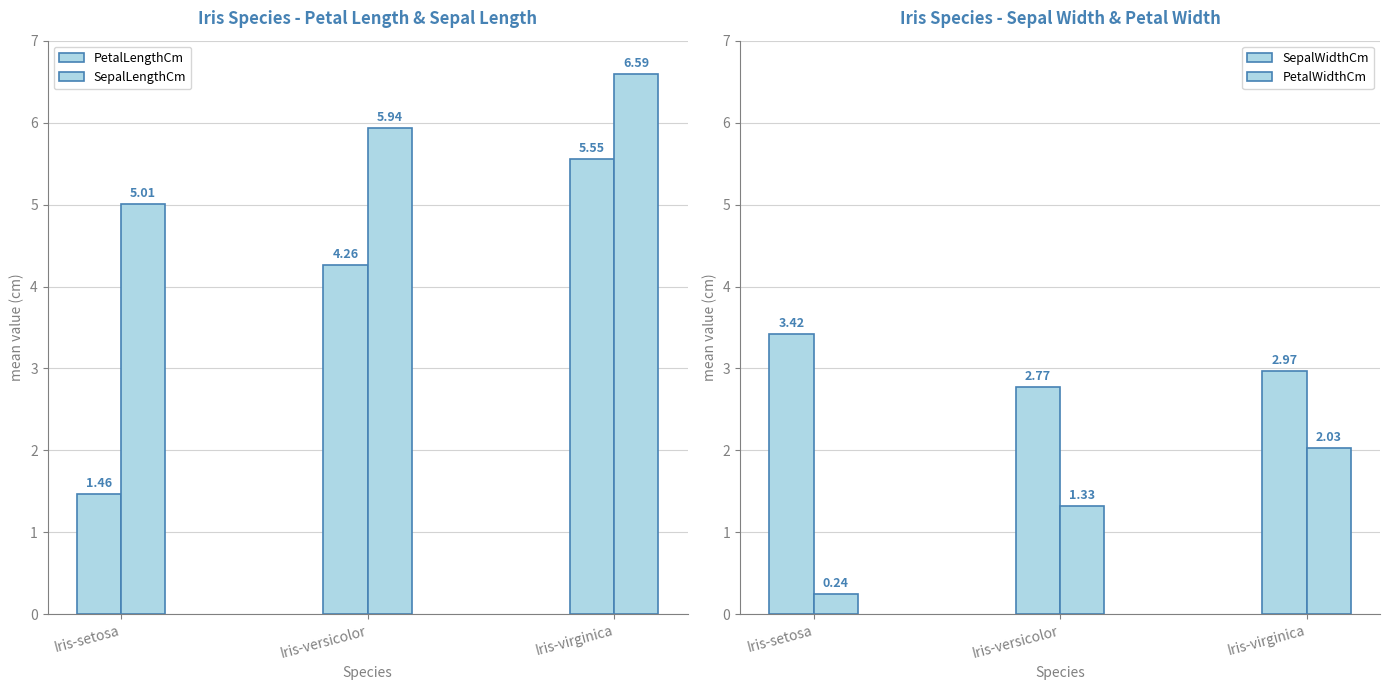

What is the label of the 1st bar from the right?

Iris-virginica